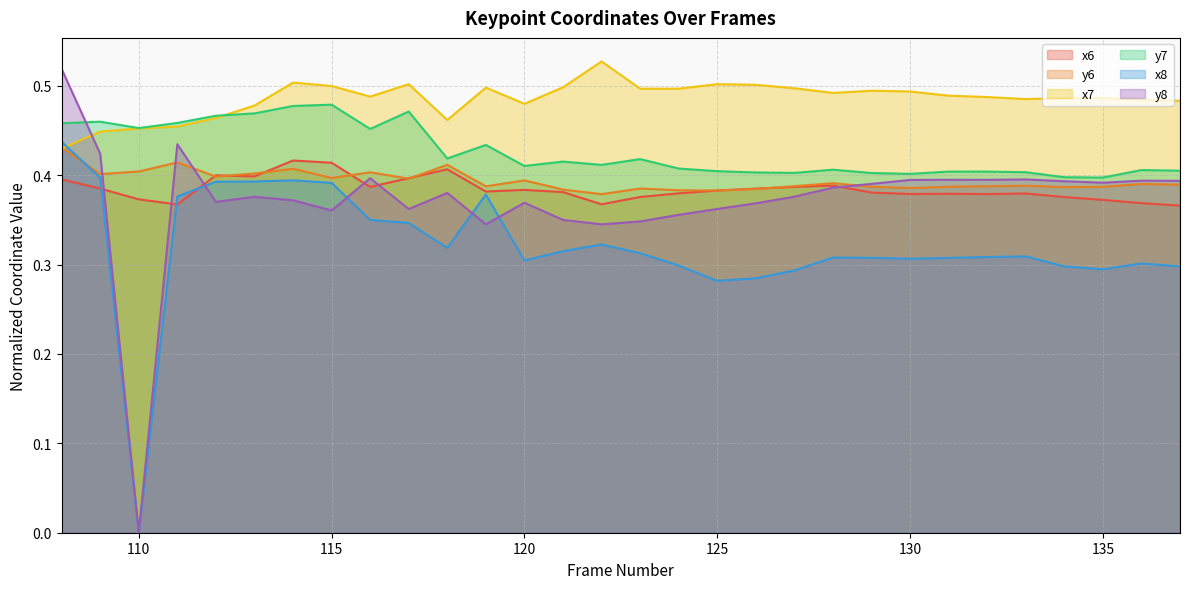

Reading right to left, extract all data points from this chart.

x6: 137=0.4	136=0.4	135=0.4	134=0.4	133=0.4	132=0.4	131=0.4	130=0.4	129=0.4	128=0.4	127=0.4	126=0.4	125=0.4	124=0.4	123=0.4	122=0.4	121=0.4	120=0.4	119=0.4	118=0.4	117=0.4	116=0.4	115=0.4	114=0.4	113=0.4	112=0.4	111=0.4	110=0.4	109=0.4	108=0.4
y6: 137=0.4	136=0.4	135=0.4	134=0.4	133=0.4	132=0.4	131=0.4	130=0.4	129=0.4	128=0.4	127=0.4	126=0.4	125=0.4	124=0.4	123=0.4	122=0.4	121=0.4	120=0.4	119=0.4	118=0.4	117=0.4	116=0.4	115=0.4	114=0.4	113=0.4	112=0.4	111=0.4	110=0.4	109=0.4	108=0.4
x7: 137=0.5	136=0.5	135=0.5	134=0.5	133=0.5	132=0.5	131=0.5	130=0.5	129=0.5	128=0.5	127=0.5	126=0.5	125=0.5	124=0.5	123=0.5	122=0.5	121=0.5	120=0.5	119=0.5	118=0.5	117=0.5	116=0.5	115=0.5	114=0.5	113=0.5	112=0.5	111=0.5	110=0.5	109=0.4	108=0.4
y7: 137=0.4	136=0.4	135=0.4	134=0.4	133=0.4	132=0.4	131=0.4	130=0.4	129=0.4	128=0.4	127=0.4	126=0.4	125=0.4	124=0.4	123=0.4	122=0.4	121=0.4	120=0.4	119=0.4	118=0.4	117=0.5	116=0.5	115=0.5	114=0.5	113=0.5	112=0.5	111=0.5	110=0.5	109=0.5	108=0.5
x8: 137=0.3	136=0.3	135=0.3	134=0.3	133=0.3	132=0.3	131=0.3	130=0.3	129=0.3	128=0.3	127=0.3	126=0.3	125=0.3	124=0.3	123=0.3	122=0.3	121=0.3	120=0.3	119=0.4	118=0.3	117=0.3	116=0.4	115=0.4	114=0.4	113=0.4	112=0.4	111=0.4	110=0.0	109=0.4	108=0.4
y8: 137=0.4	136=0.4	135=0.4	134=0.4	133=0.4	132=0.4	131=0.4	130=0.4	129=0.4	128=0.4	127=0.4	126=0.4	125=0.4	124=0.4	123=0.3	122=0.3	121=0.3	120=0.4	119=0.3	118=0.4	117=0.4	116=0.4	115=0.4	114=0.4	113=0.4	112=0.4	111=0.4	110=0.0	109=0.4	108=0.5